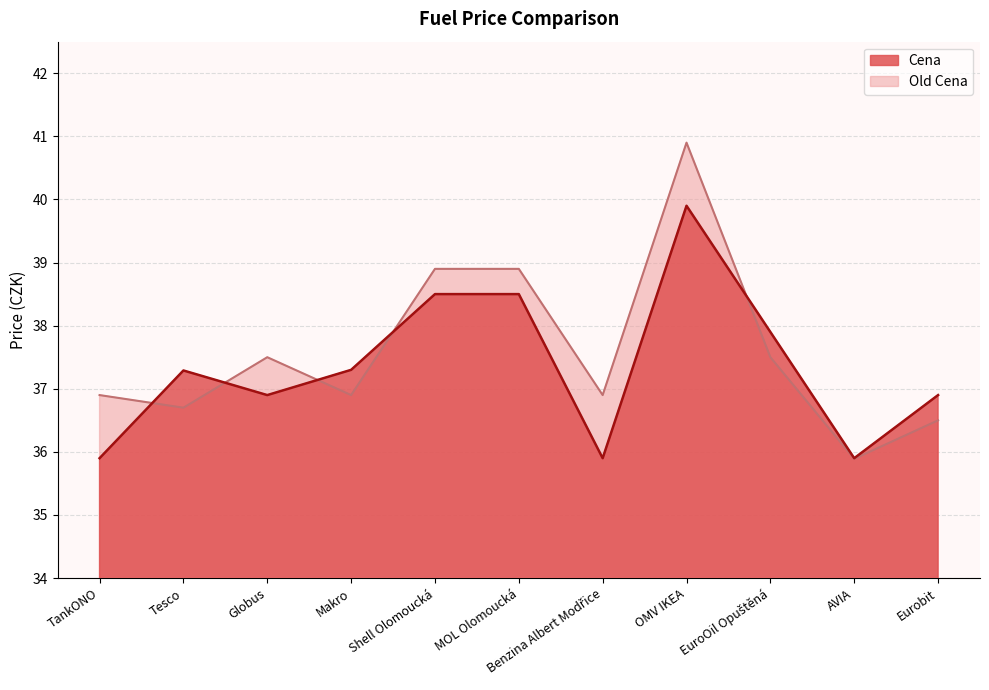

At how many categories does at least one series exceed 35?

11